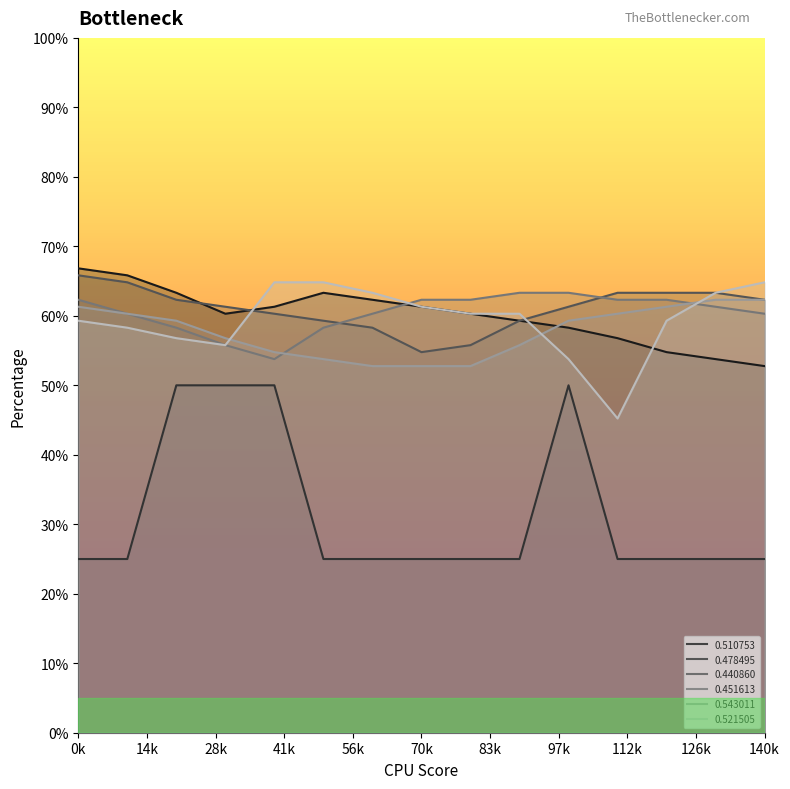

What is the sum of the 0.451613 values at 2 and 1?

1.2